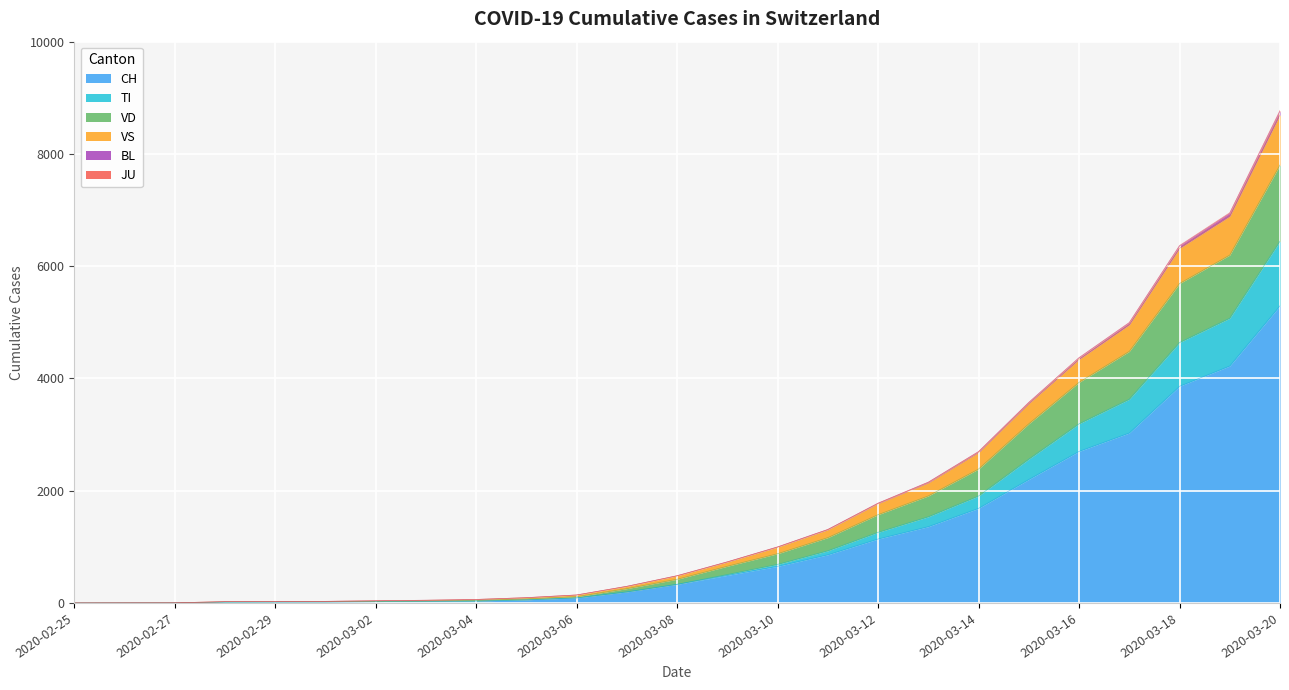

What is the label of the 1st point from the right?

2020-03-20